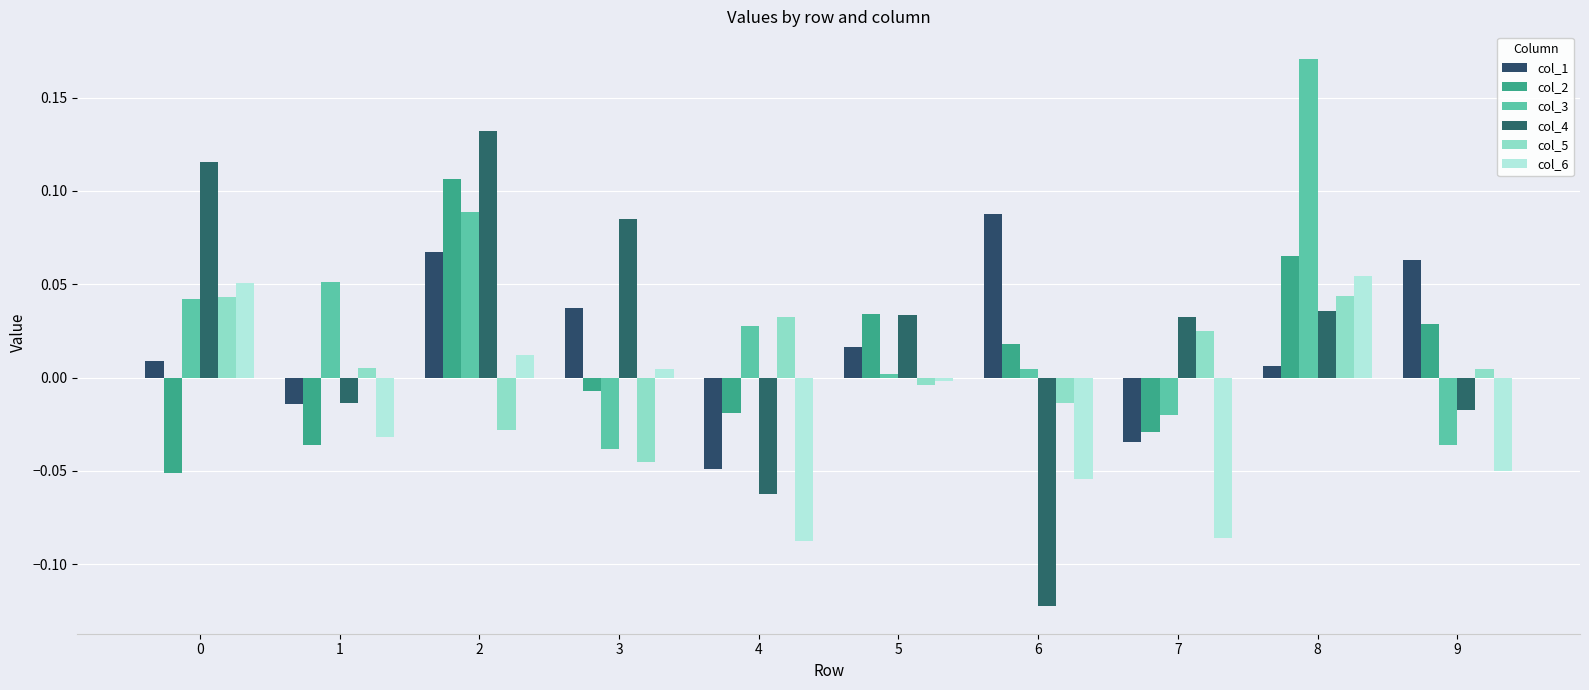

At 3, list the series in order from largest to smallest.

col_4, col_1, col_6, col_2, col_3, col_5